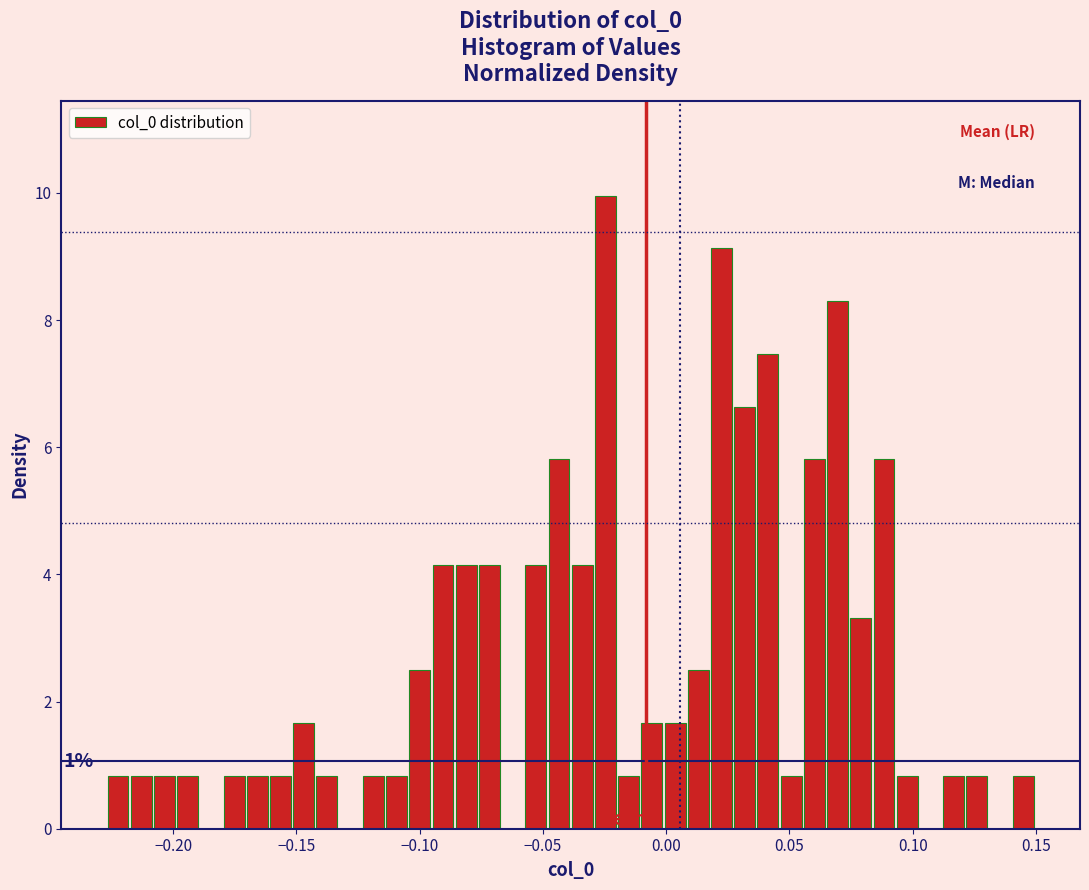

Around what value on the x-axis is the tallest bar? Give the approximate position of its centre, as read against the axis.

-0.025